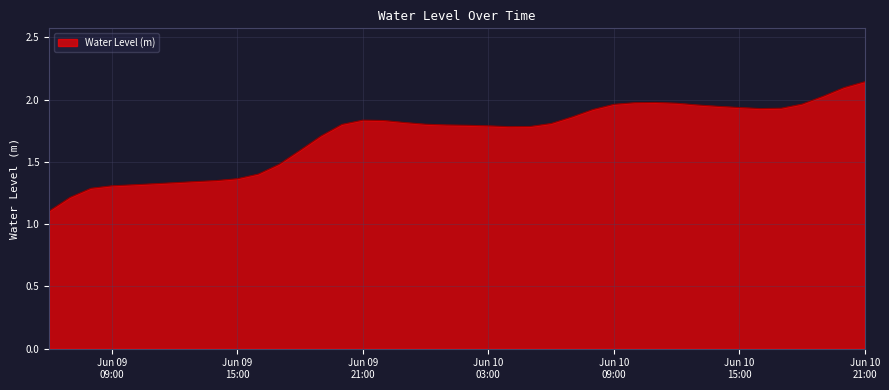

What is the value of the 2nd point from the left?

1.2